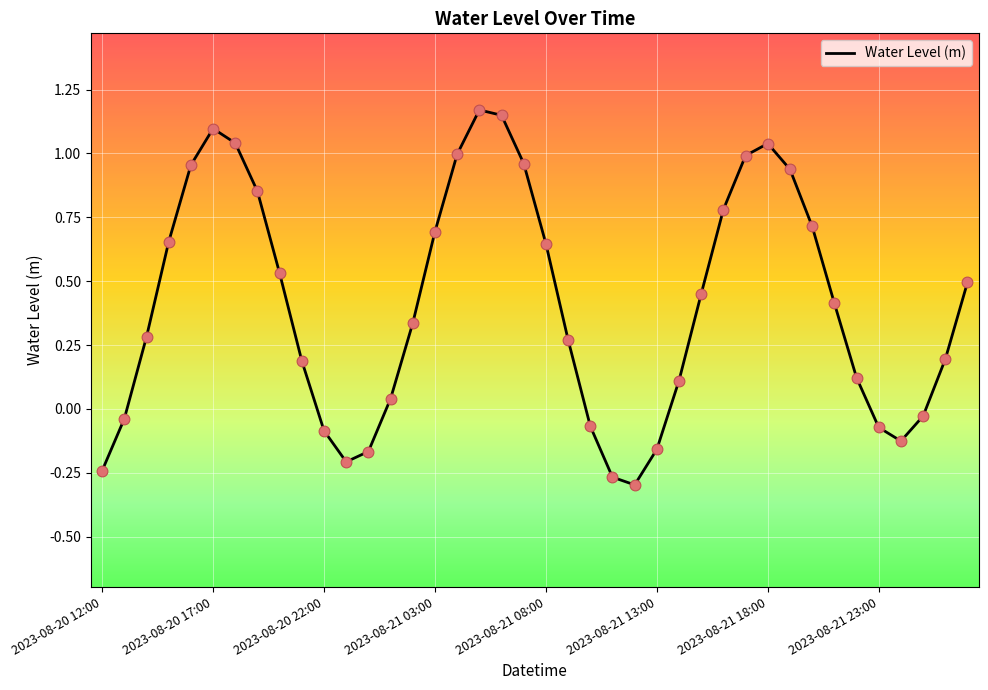

What is the difference between the maximum and minimum values?

1.5